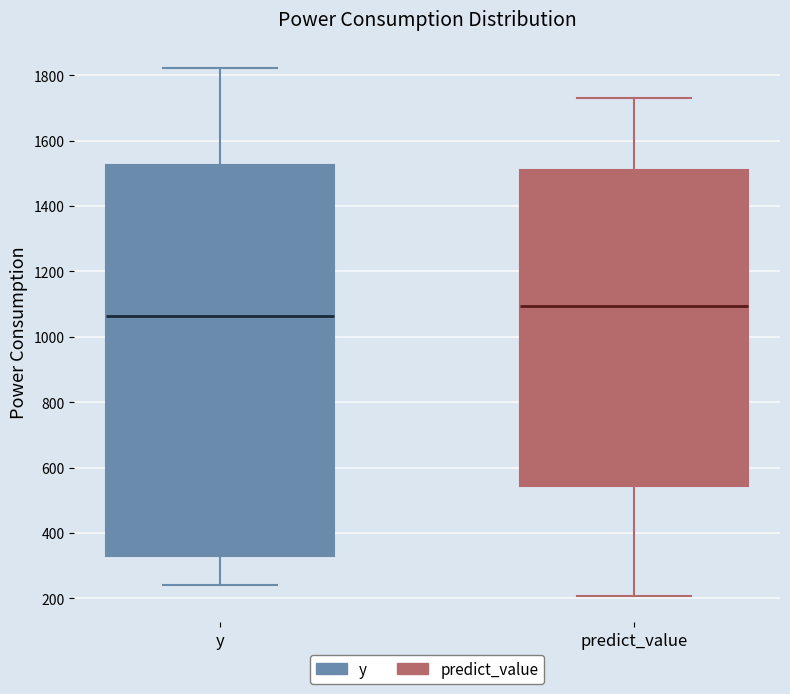

Reading left to right, transcribe this box plot: for each box, give where its median line is, the range the box spans, and where its two whiskers end, as read against the y-axis. The values are not printed on the chart, so give them approximately, as read against the axis.

y: median 1060, box 320 to 1520, whiskers 240 to 1820
predict_value: median 1100, box 540 to 1500, whiskers 200 to 1740